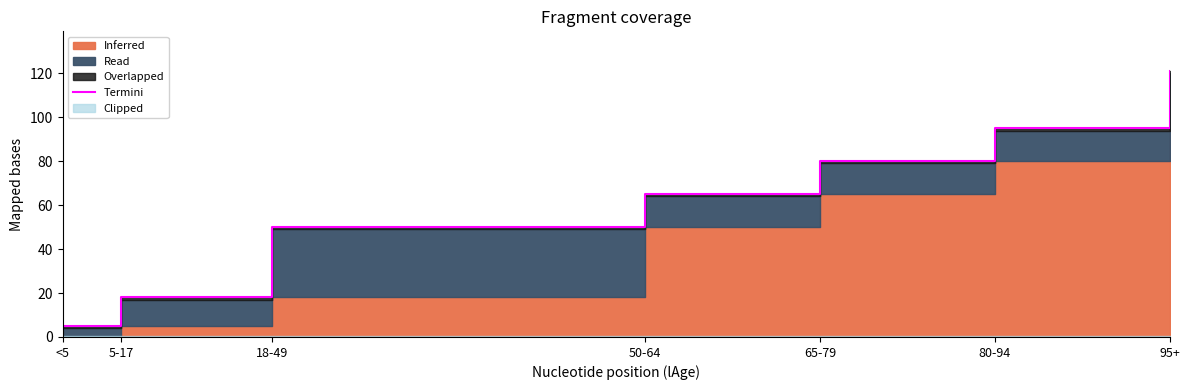

True or false: the data has more than 2 interior local peaks.

False